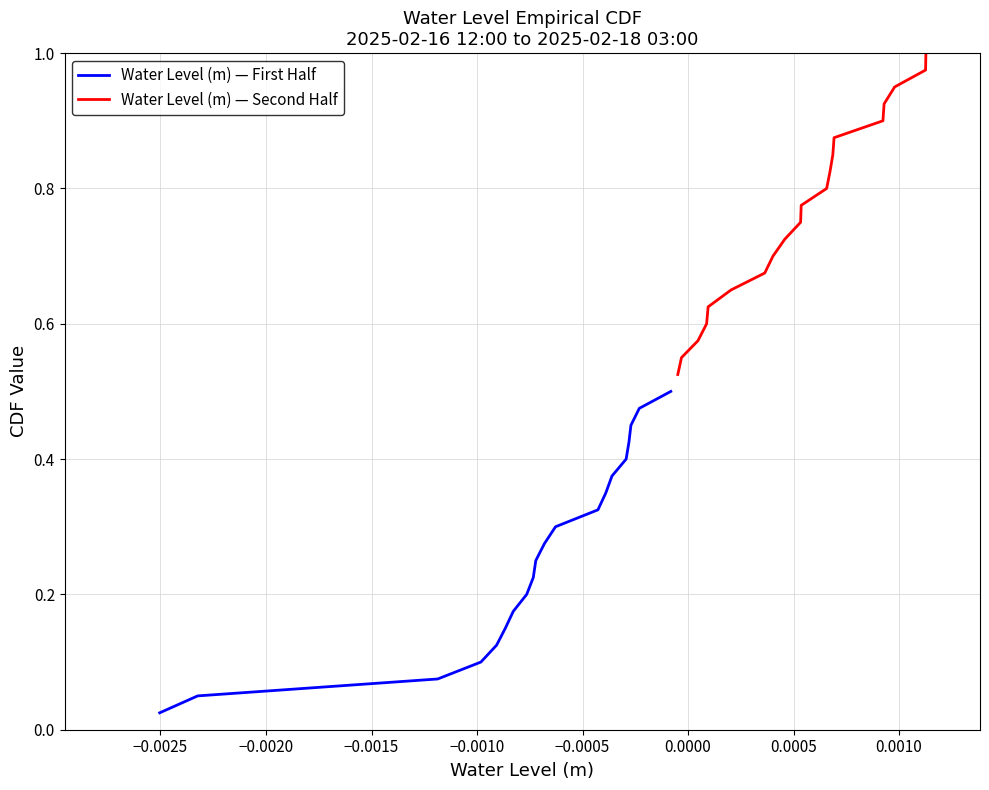

True or false: Water Level (m) — Second Half and Water Level (m) — First Half cross at least once.

False